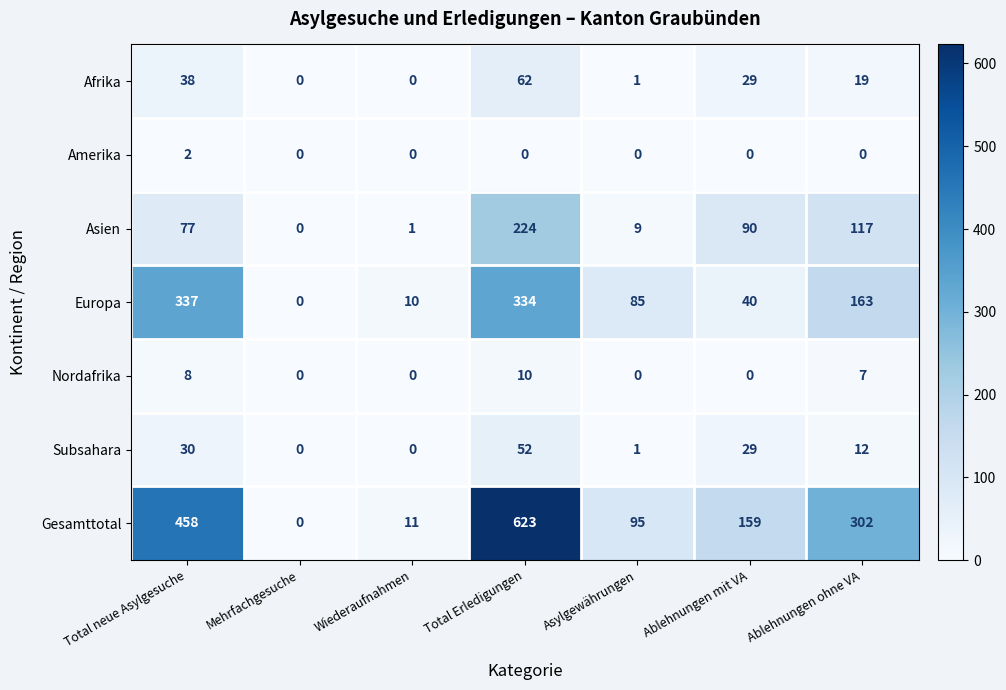

What is the spread (max minus min) of values at Asylgewährungen?

95